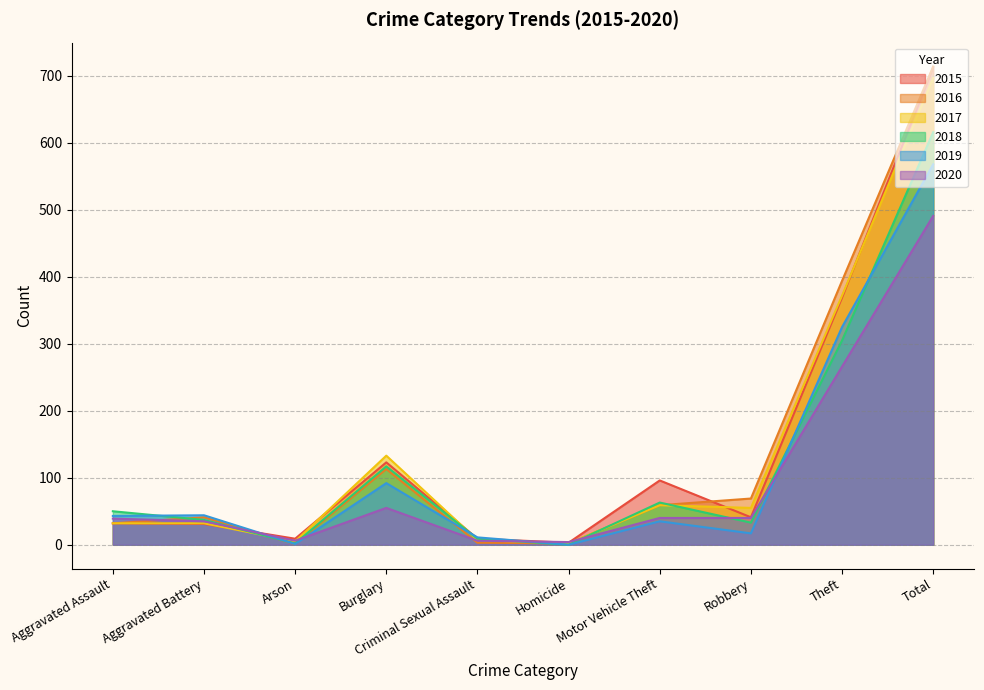

At which category does 2020 reach its first local peak?

Burglary